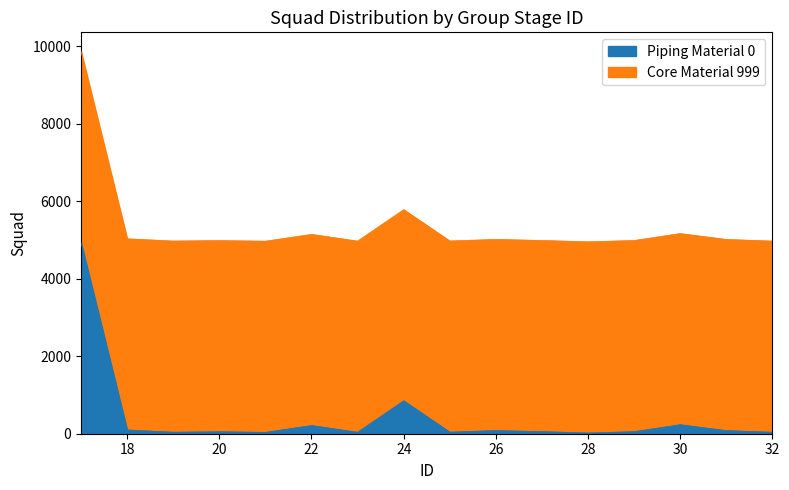

What is the approximate value at 26?

82